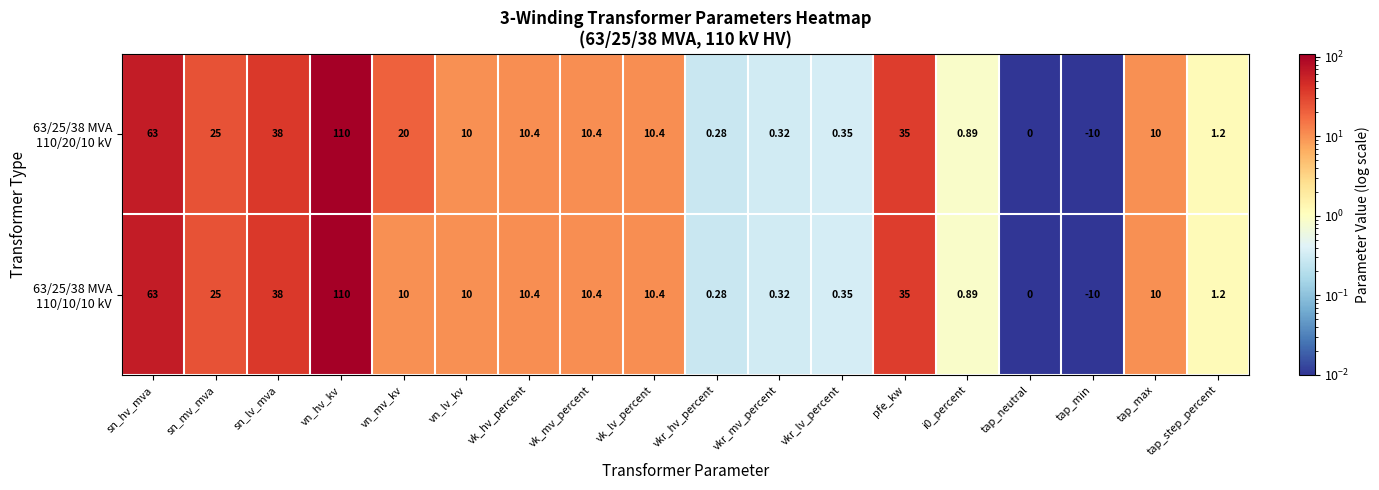

At which category is the sum across all series the highest?

vn_hv_kv